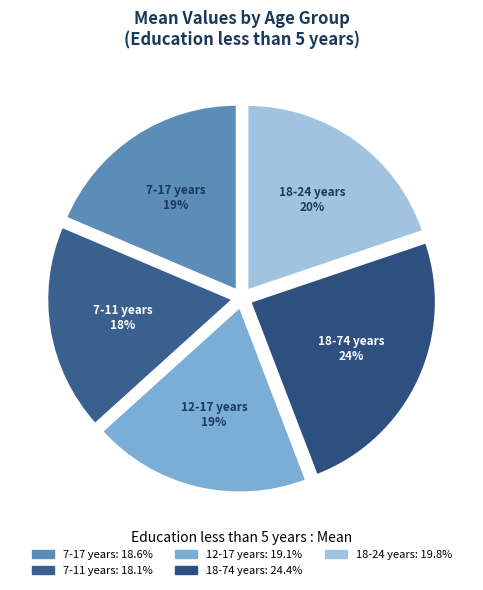

Is there a majority slice in this chart?

No